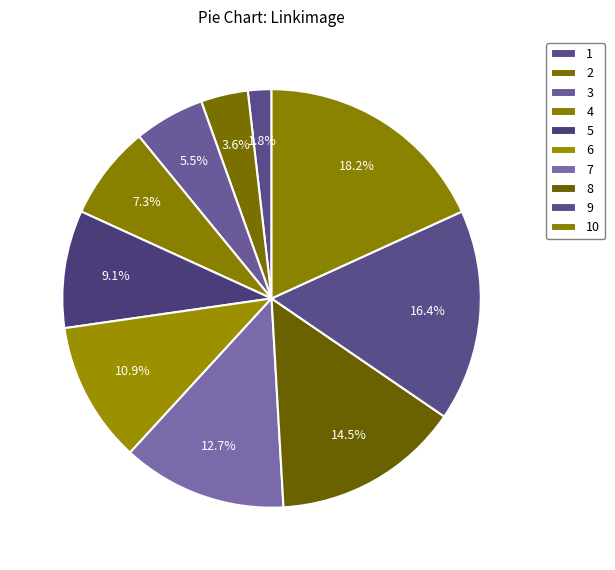

Count the number of slices in the pie.

10